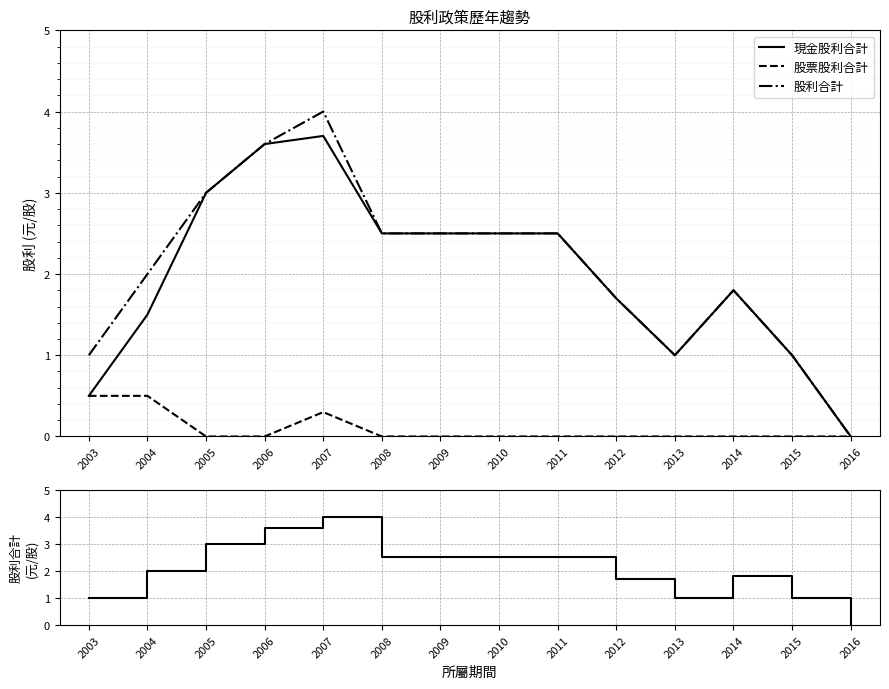

How many 股票股利合計 values are between 0 and 1?

14